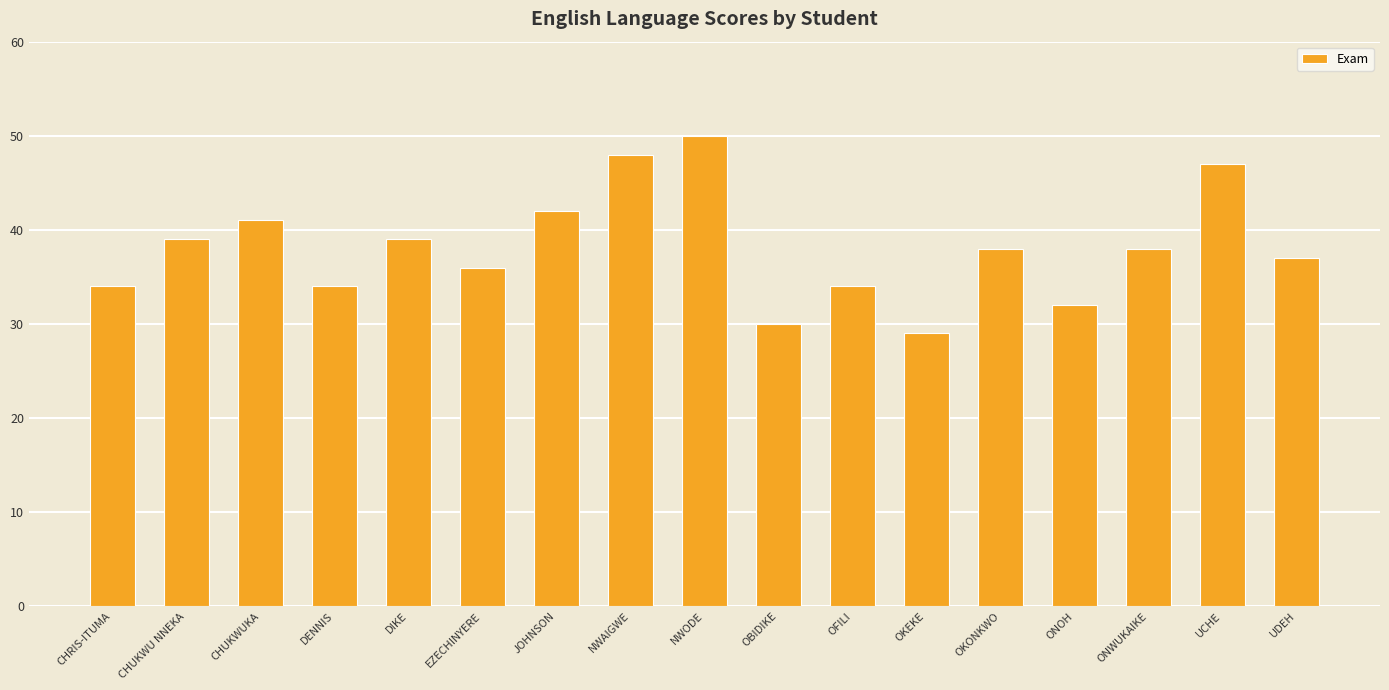

What value does the data have at OKONKWO, to the nearest 10?

40